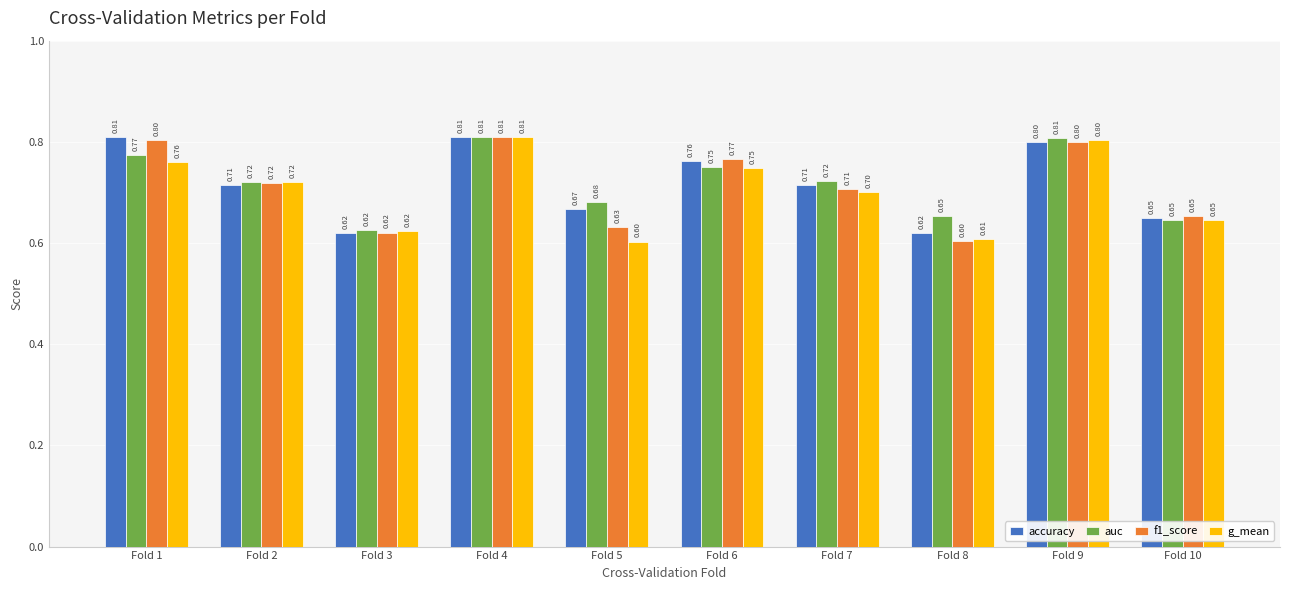

Which series changed the most between Fold 1 and Fold 2?

accuracy